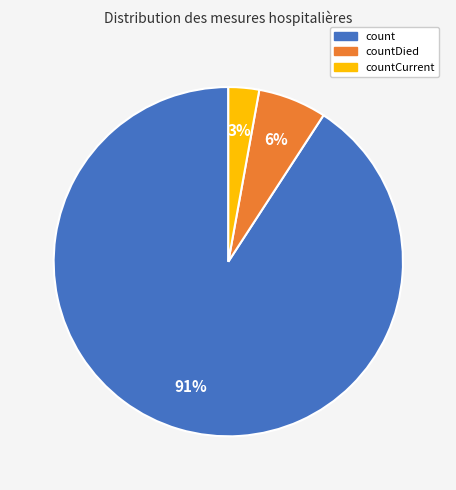

How many slices are in this pie chart?

3